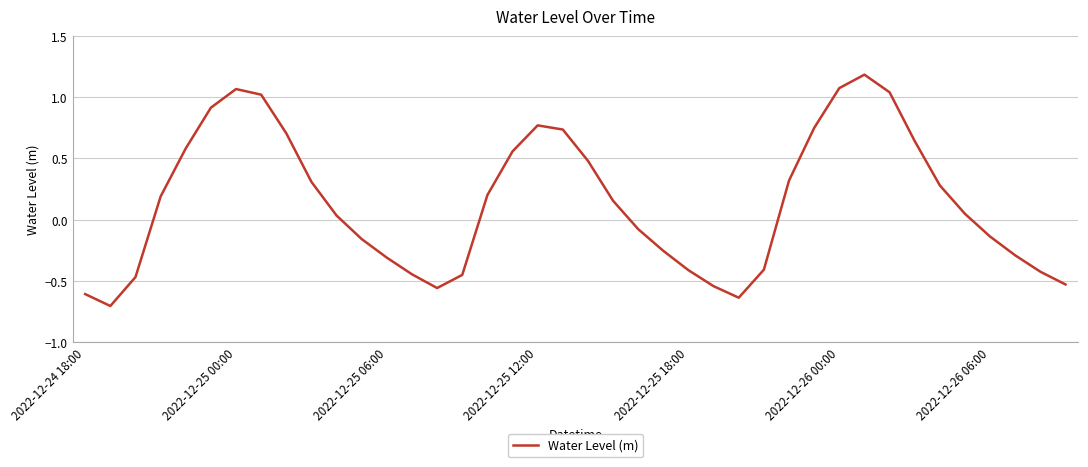

What is the difference between the maximum and minimum values?

1.9